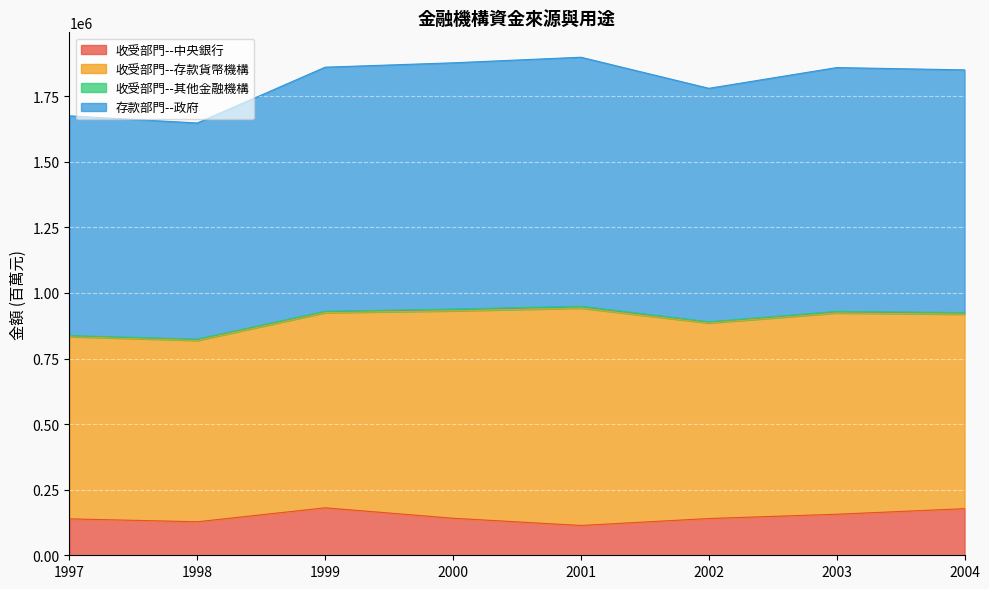

True or false: 收受部門--中央銀行 and 存款部門--政府 cross at least once.

False